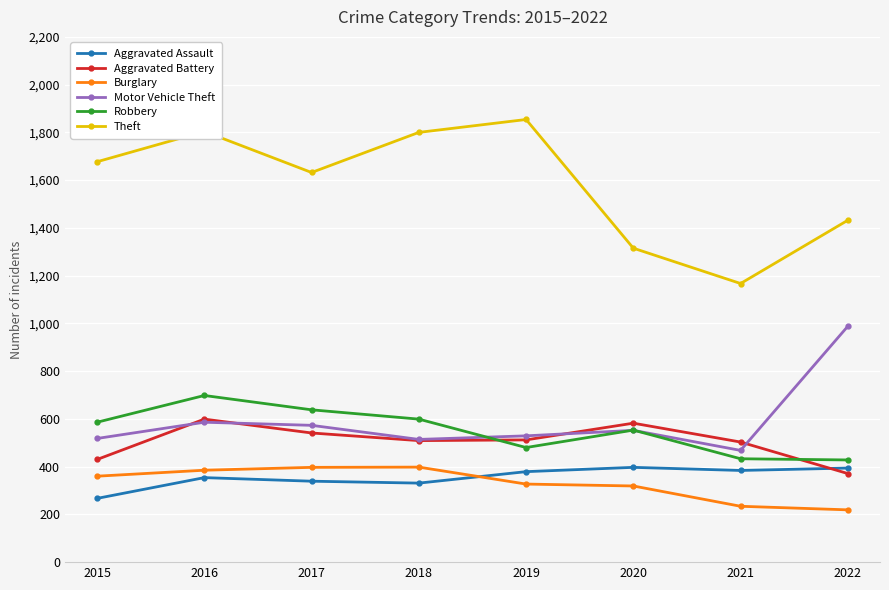

What is the average value of the Theft series?

1585